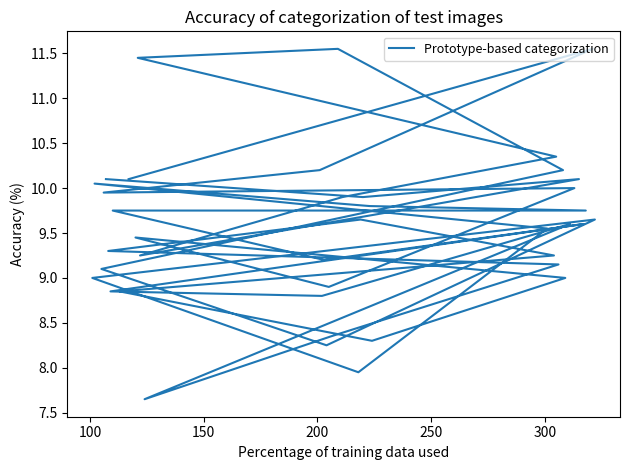

What position from the right is 200?

37